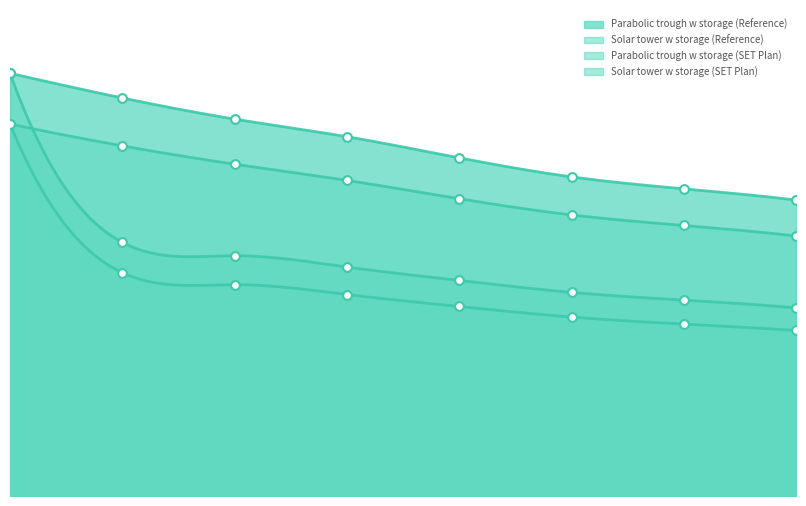

Which series reaches the minimum Y coordinate?

Solar tower w storage (SET Plan)